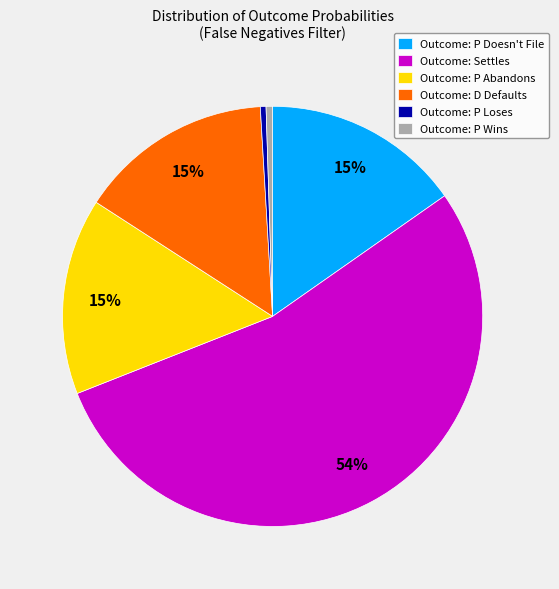

Which slice represents more than half of the pie?

Outcome: Settles